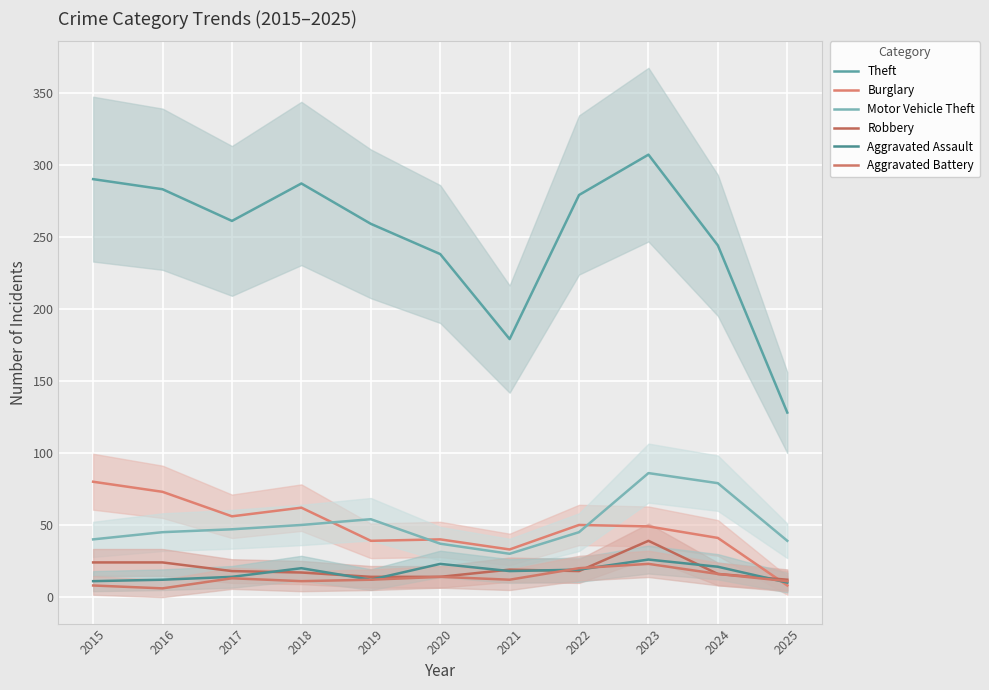

Between 2025 and 2024, which is larger?

2024